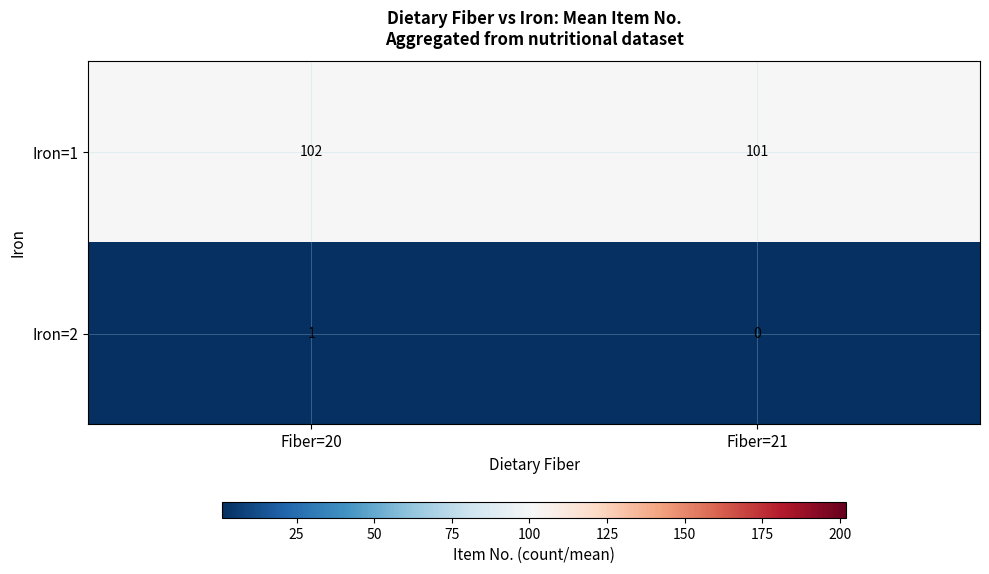

What is the spread (max minus min) of values at Fiber=20?

101